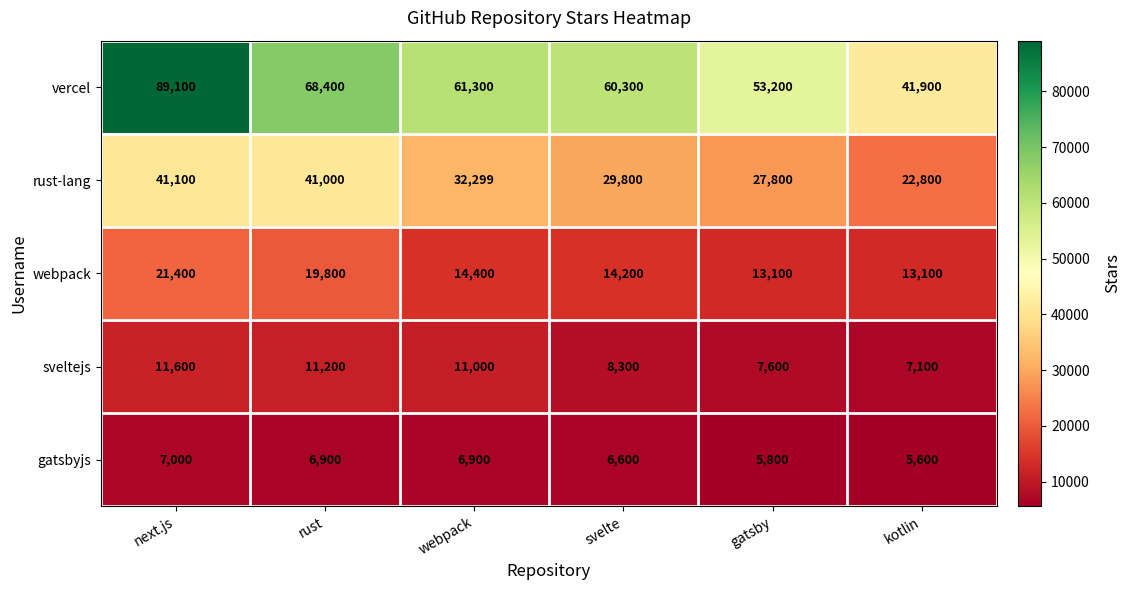

What is the maximum value shown in the chart?

89100